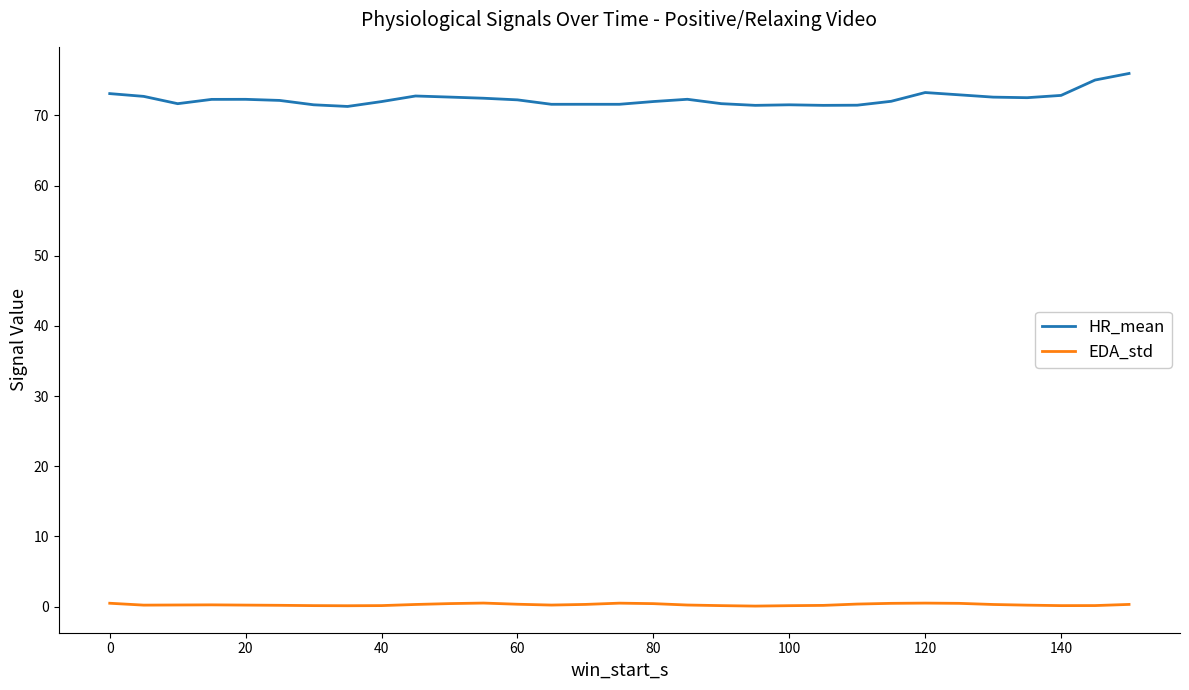

List the series in order of their peak value, highest first.

HR_mean, EDA_std